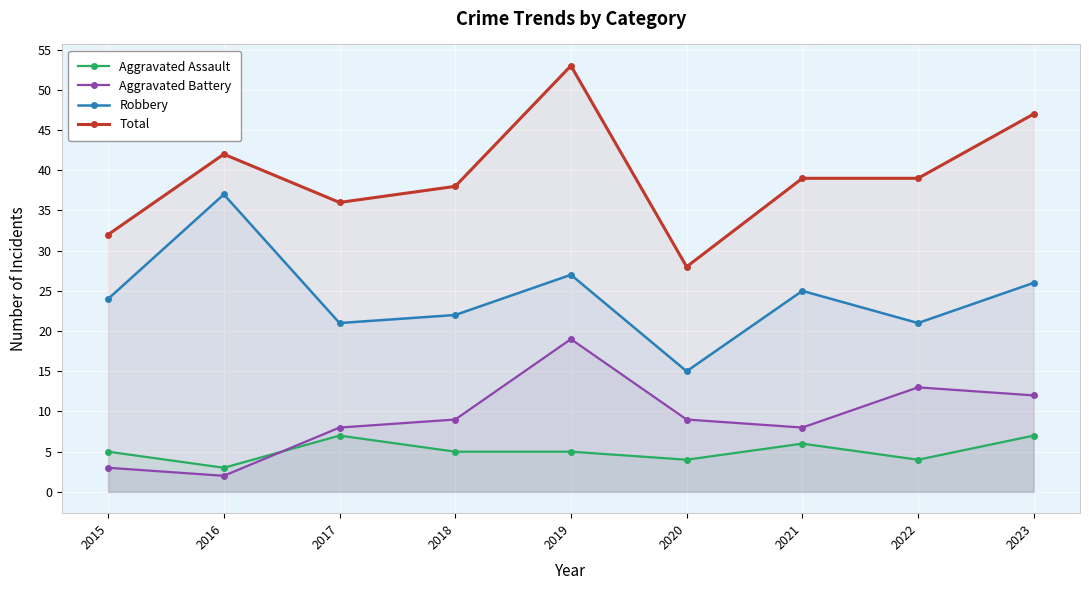

Count the number of categories in the chart.

9